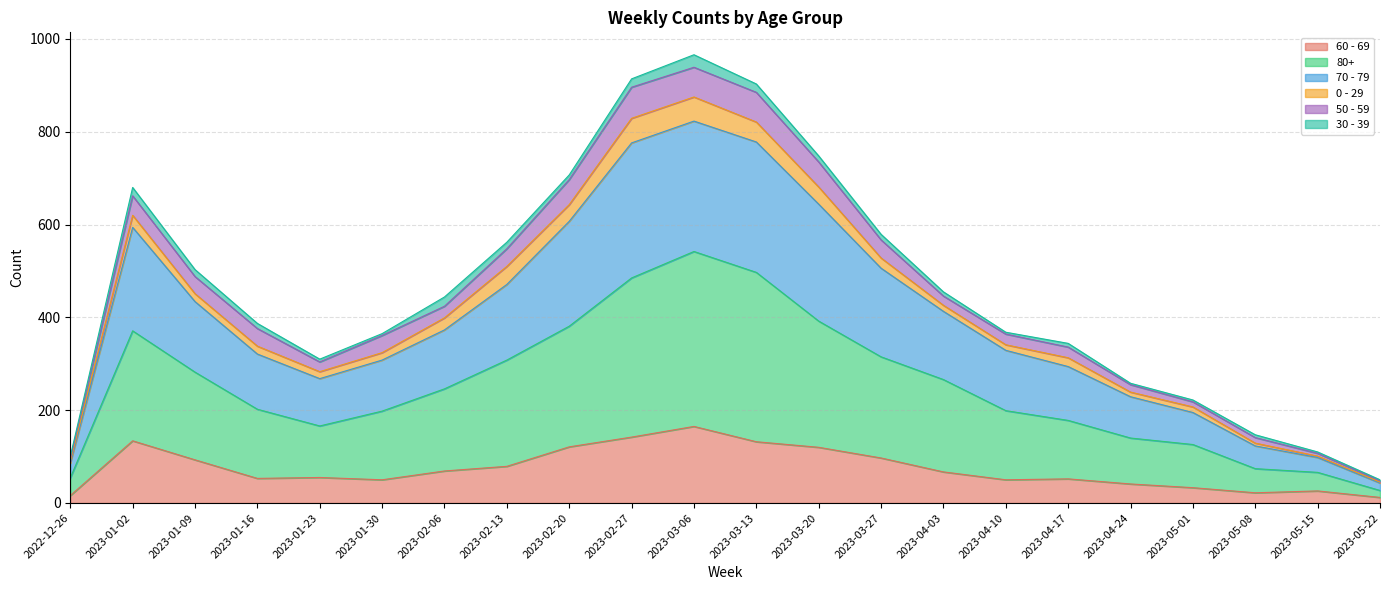

At which label does 60 - 69 reach its peak?

2023-03-06